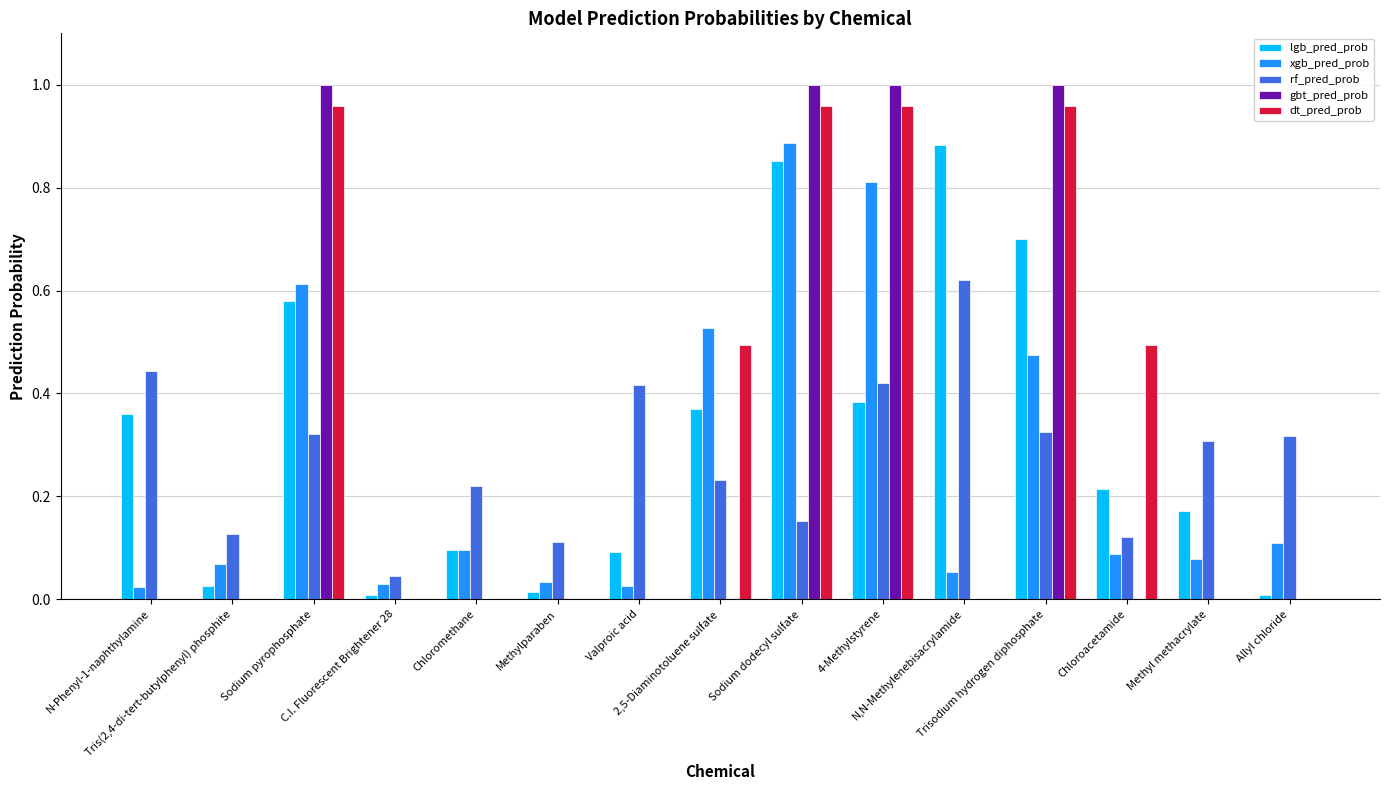

What is the sum of all xgb_pred_prob values?

3.9